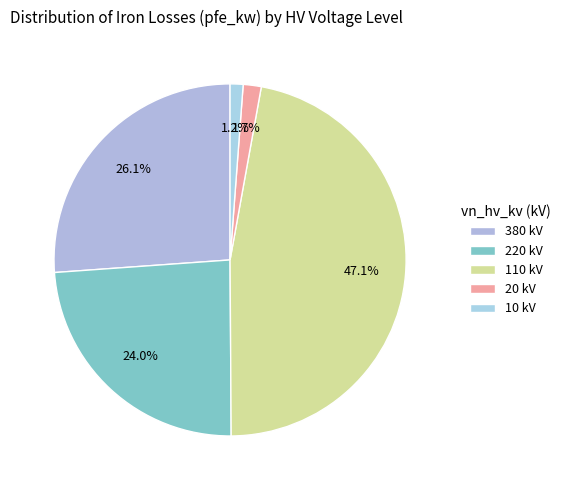

How many slices are in this pie chart?

5